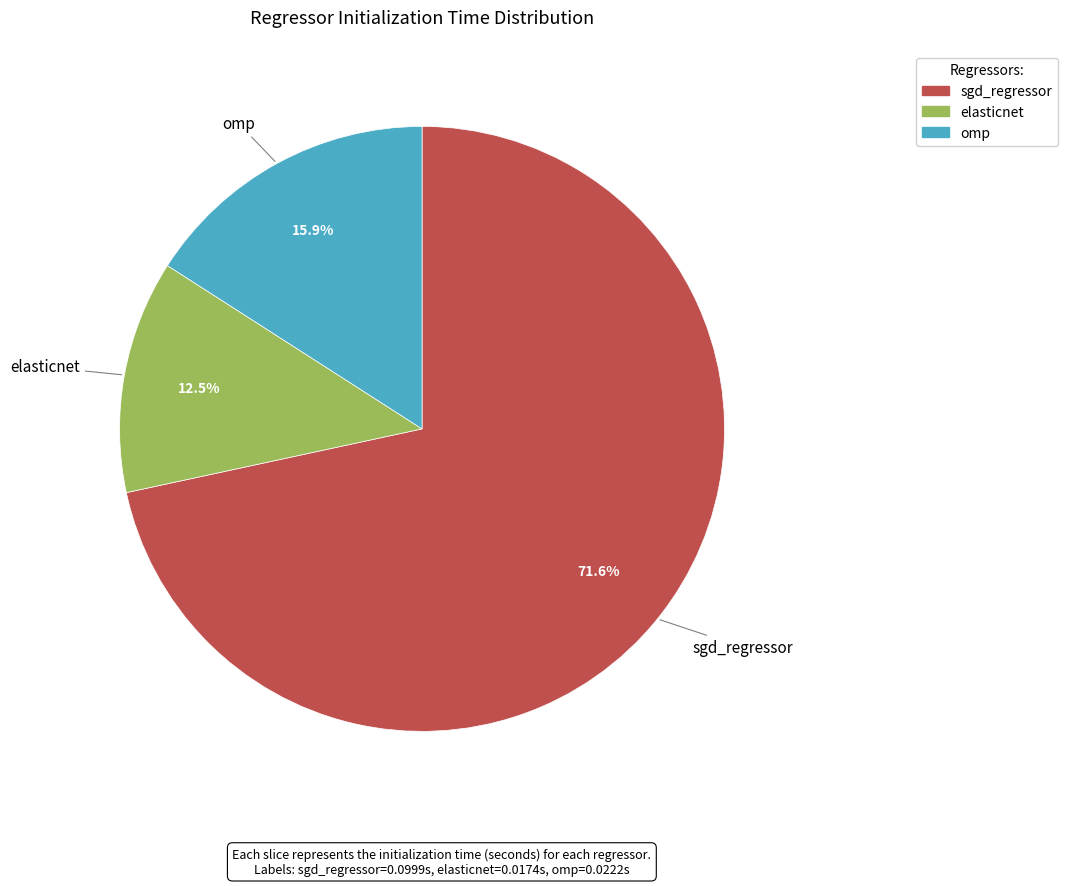

Which category has the biggest portion of the pie?

sgd_regressor